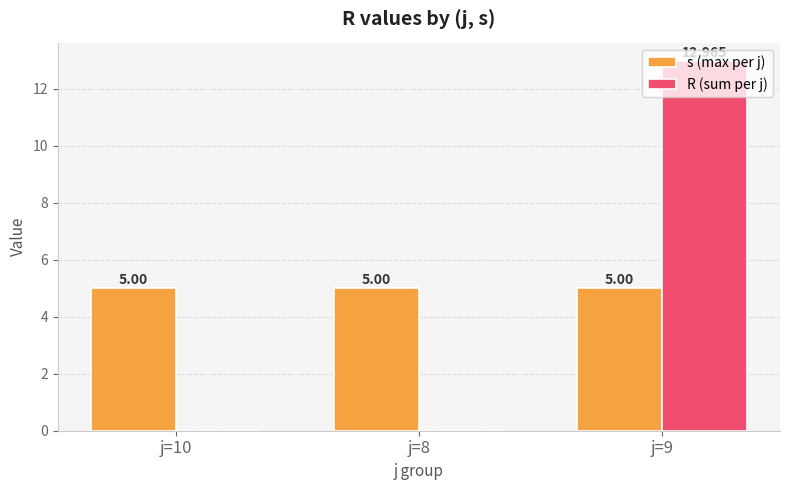

What are all the series names shown in the legend?

s (max per j), R (sum per j)